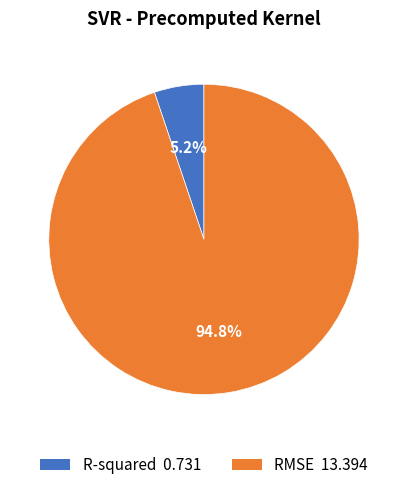

To the nearest percent, what percentage of the pie is R-squared?

5%